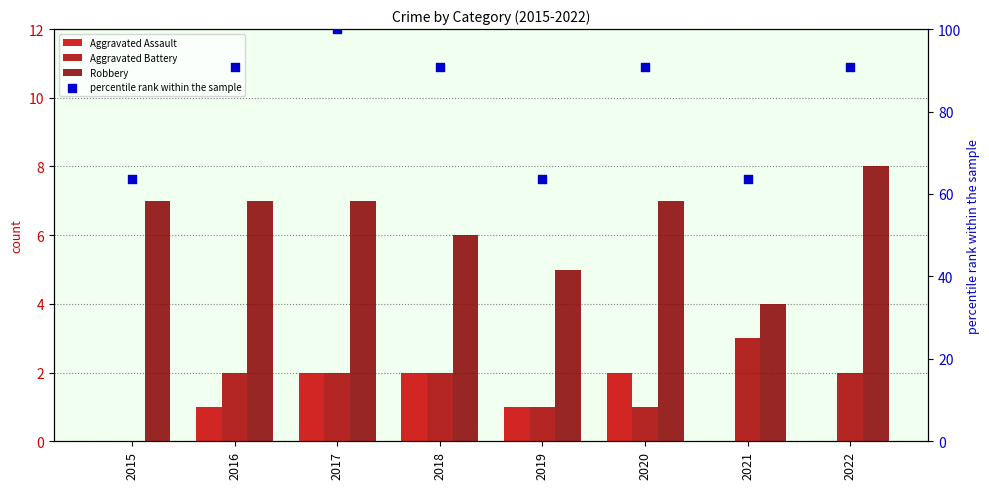

What is the total value across all series at 2017?

111.0